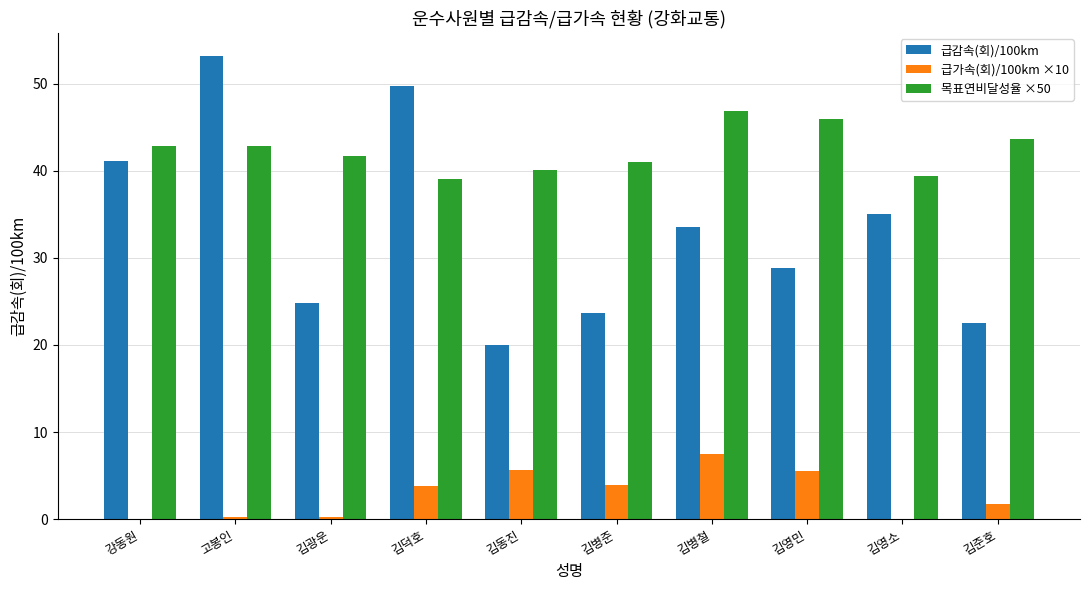

Which series has the largest range (max minus min)?

급감속(회)/100km